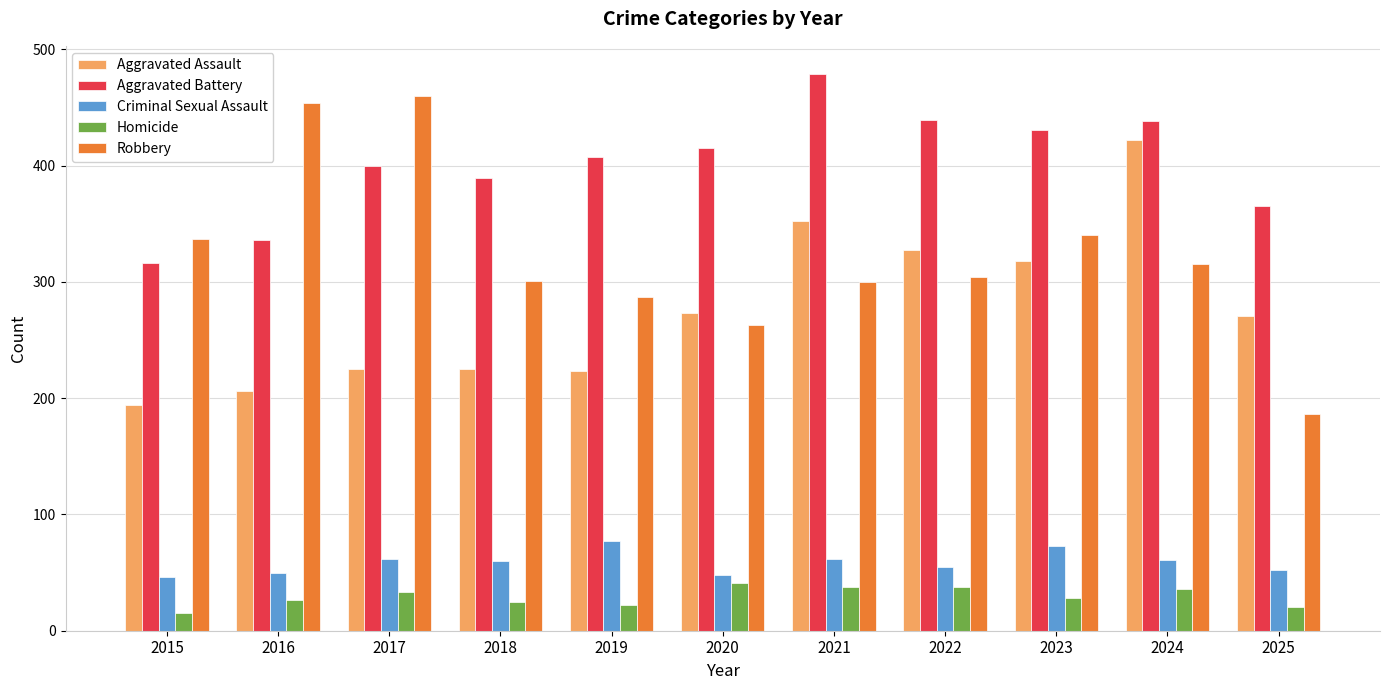

What is the value of the Homicide bar at the 5th from the left?

22